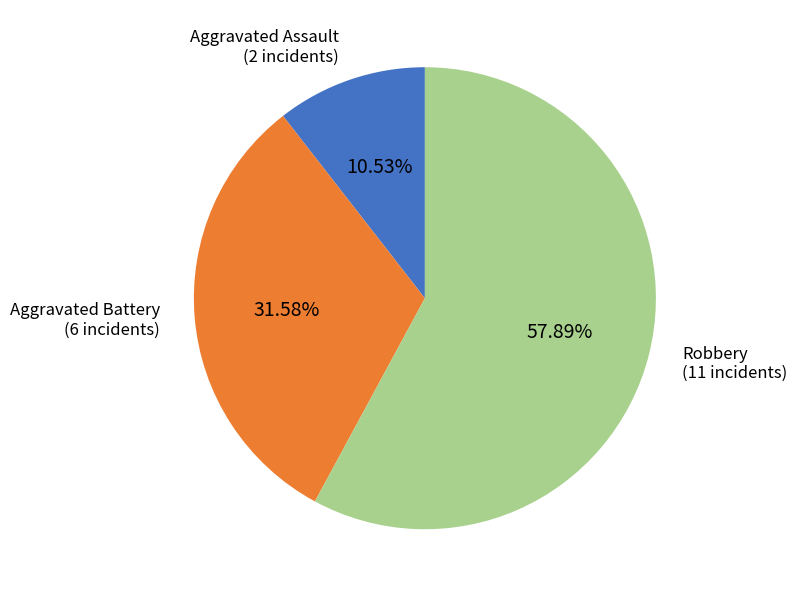

Rank the categories by value from lowest to highest.

Aggravated Assault, Aggravated Battery, Robbery